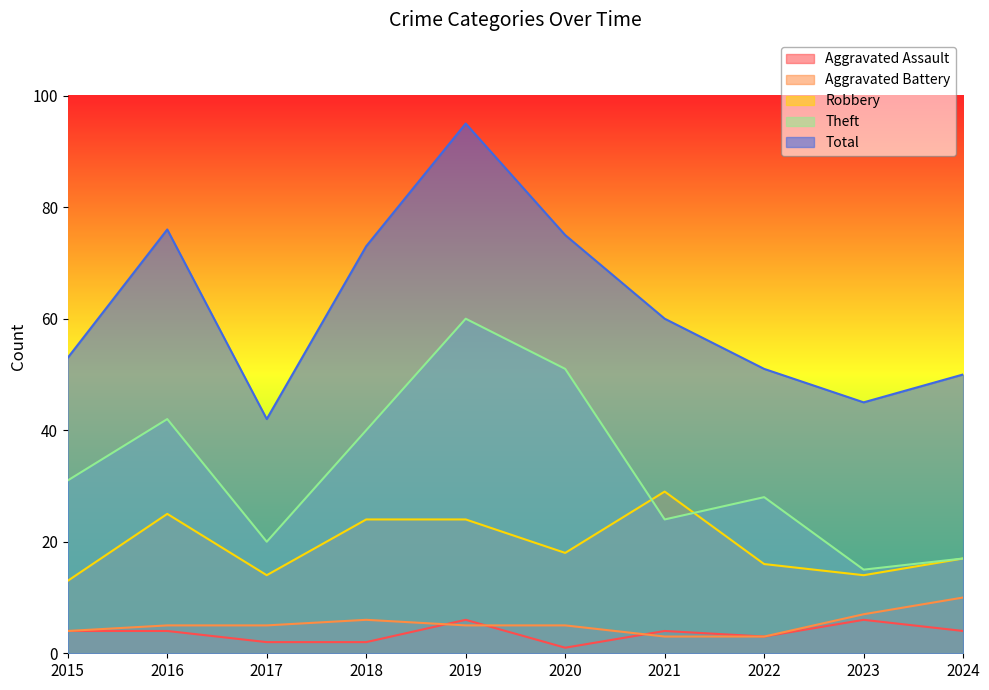

What is the difference between the highest and lowest values at 2021?

57